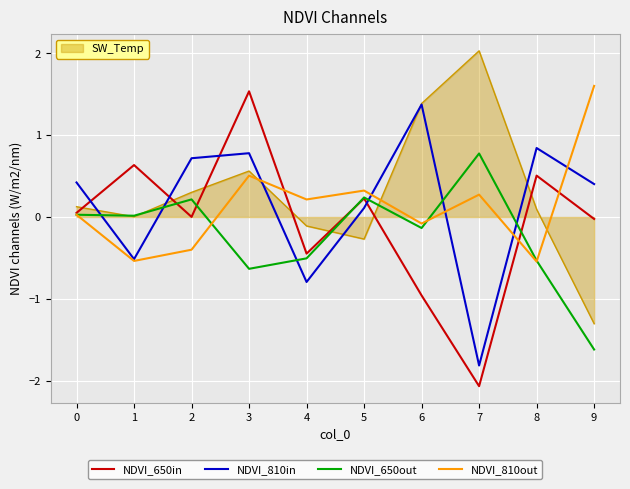

Which series has the largest total across all categories?

SW_Temp